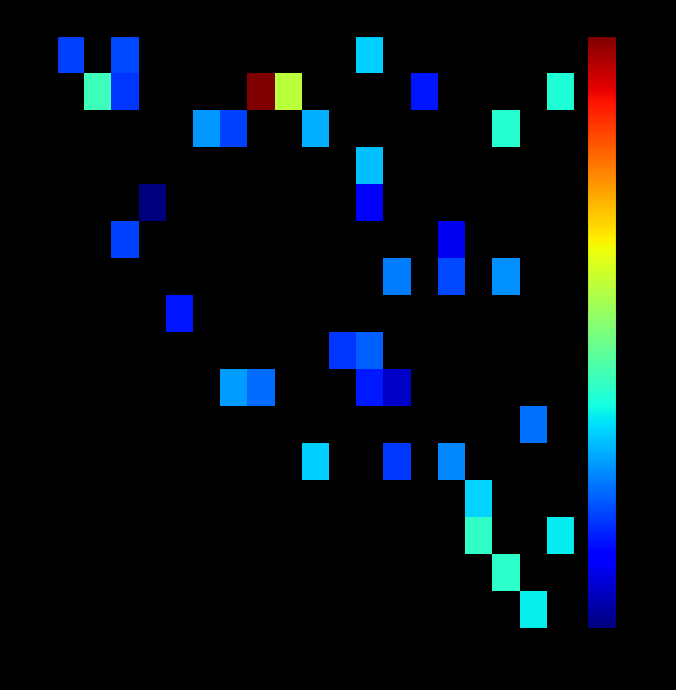

Which category has the lowest value in the 18 series?

3